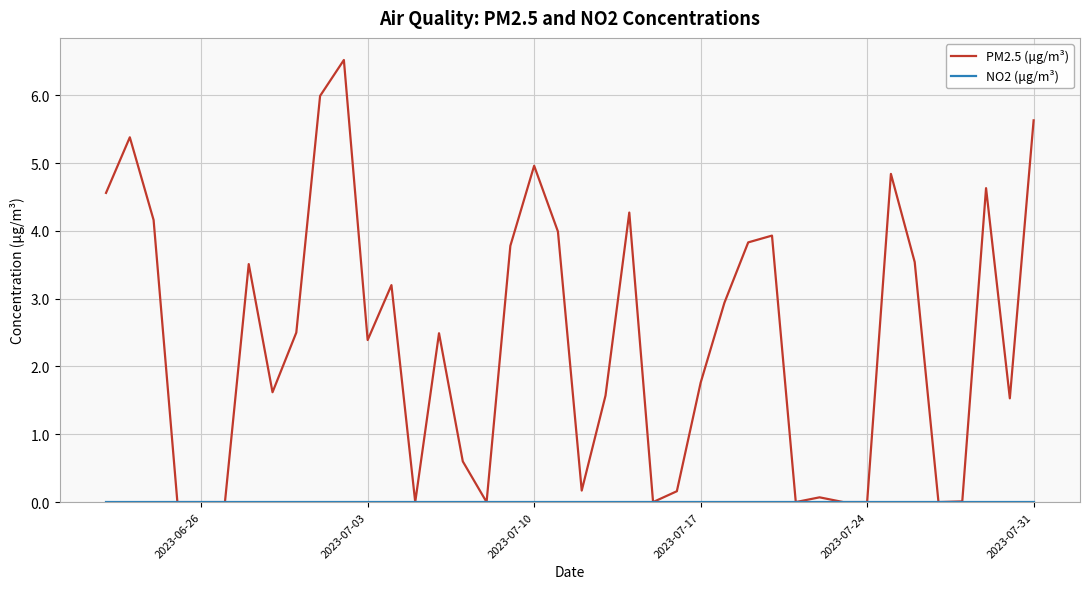

Does the chart display data point markers on the line(s)?

No